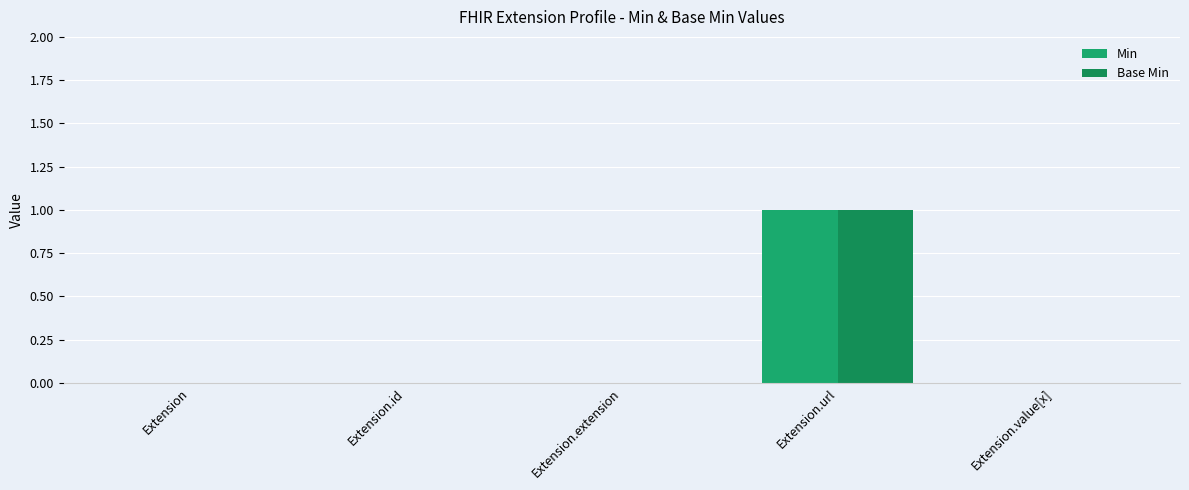

At which category is the sum across all series the highest?

Extension.url